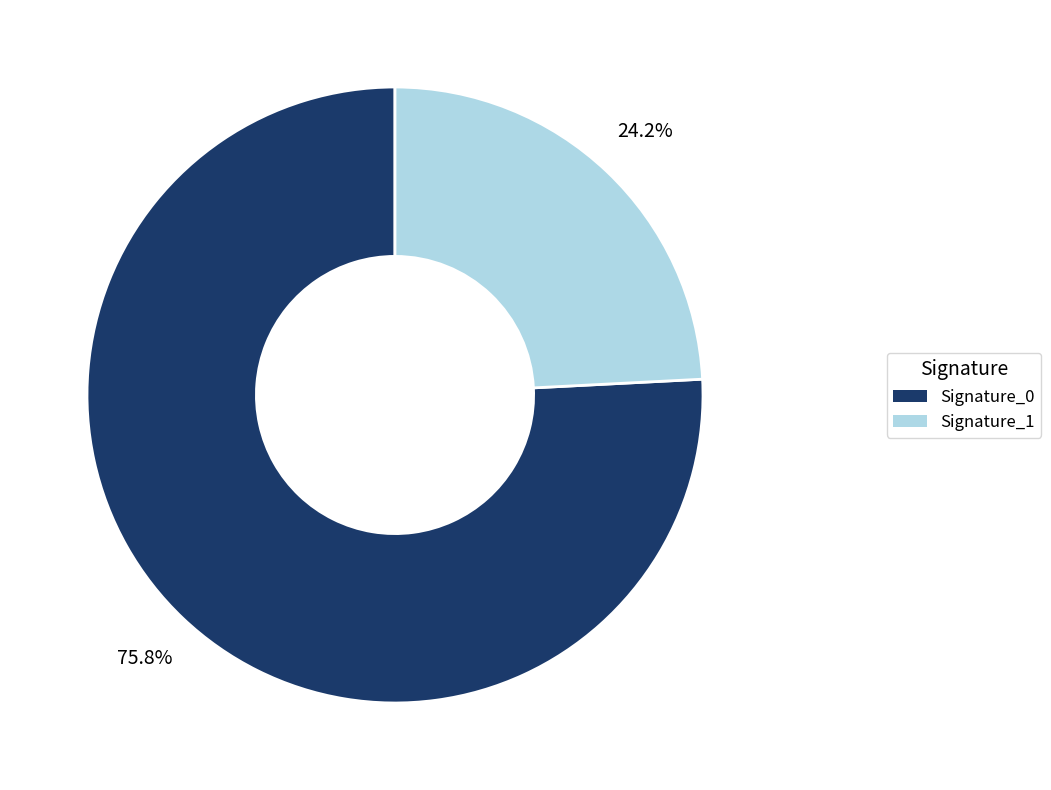

Is there any slice that represents more than half of the pie?

Yes